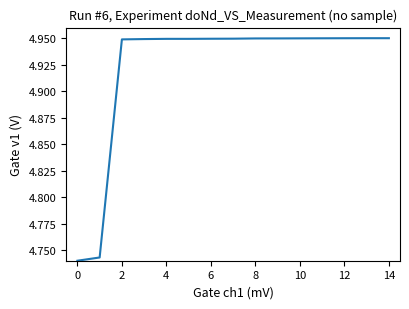

The chart shows a value of 1.8 at 6. True or false?

False